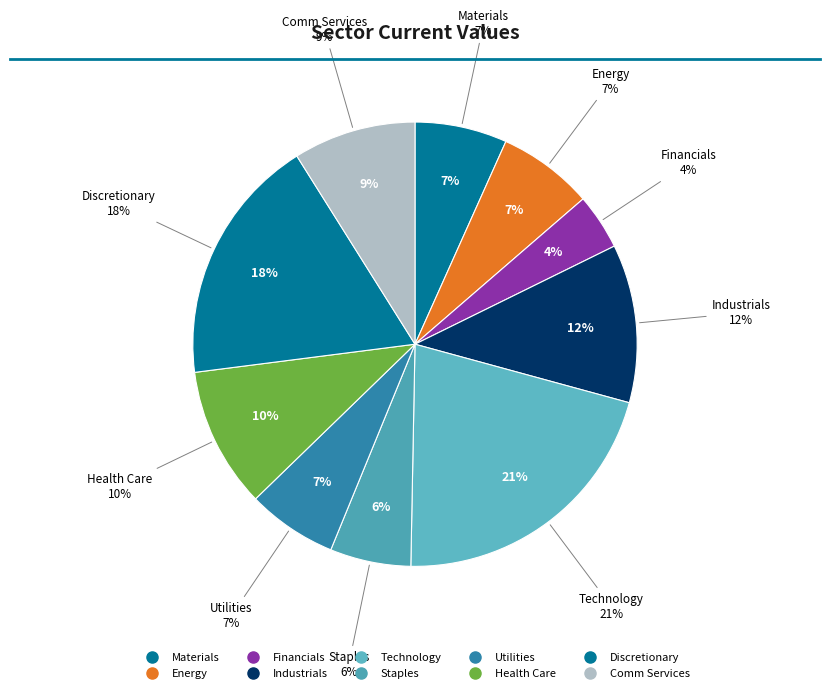

What percentage do Technology and Comm Services together represent?

30.0%